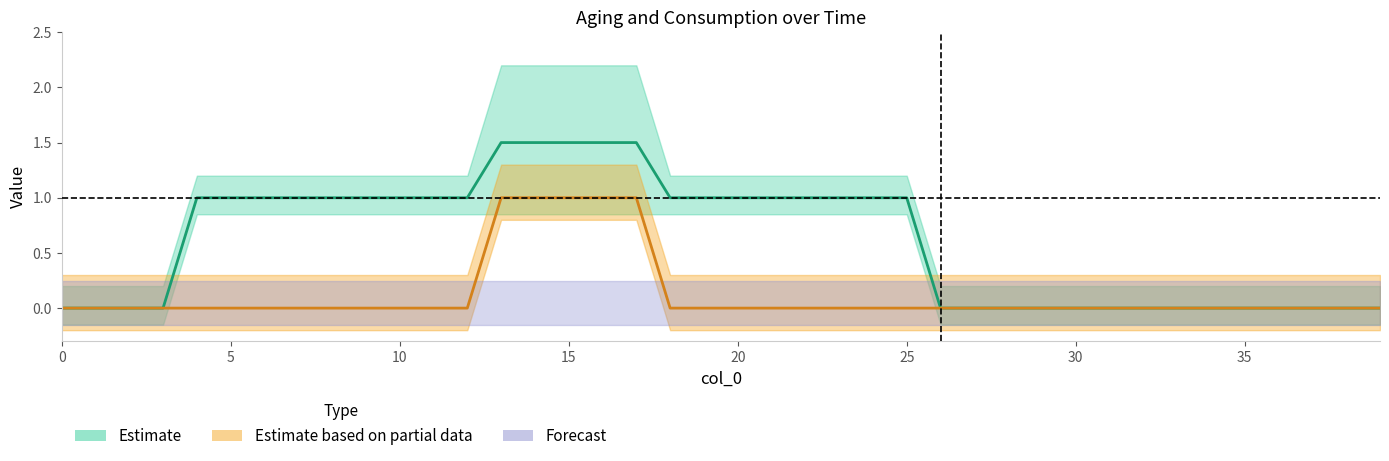

Is the value of aging 5 (normal) at 1 greater than the value of aging 5 (2 combinations) at 38?

No